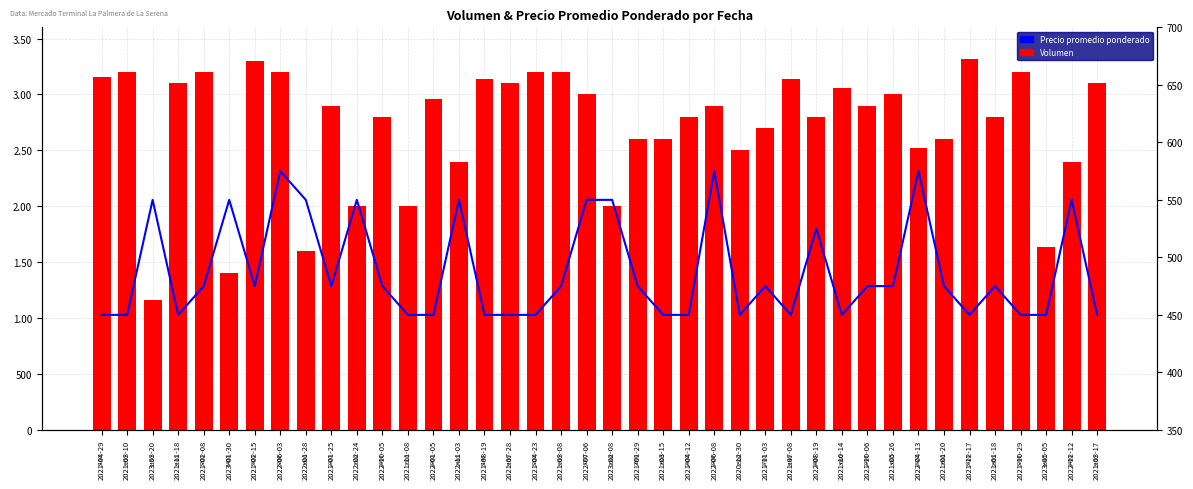

Which label corresponds to the smallest value in the chart?

2021-04-29